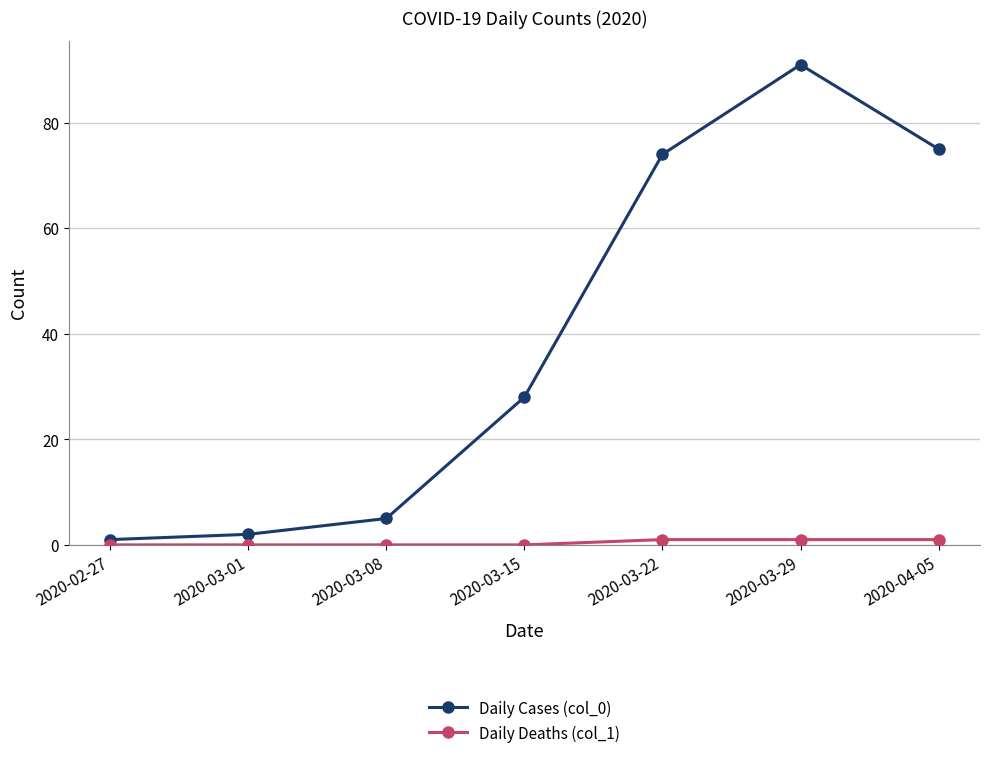

True or false: Daily Deaths (col_1) and Daily Cases (col_0) intersect in this chart.

False